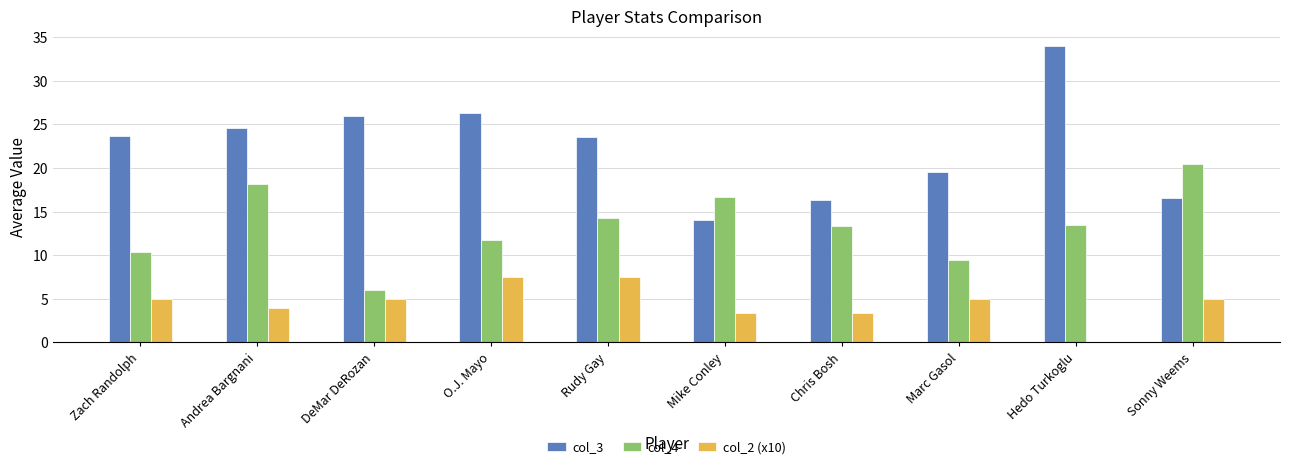

What is the total value across all series at Hedo Turkoglu?

47.5